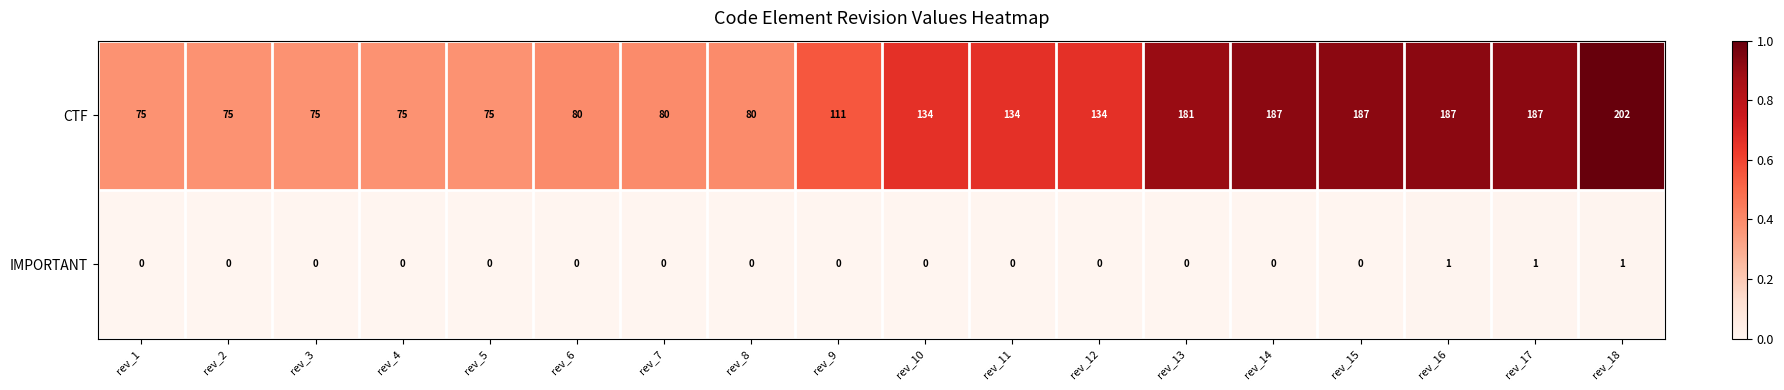

True or false: CTF has a value of 75 at rev_4.

True